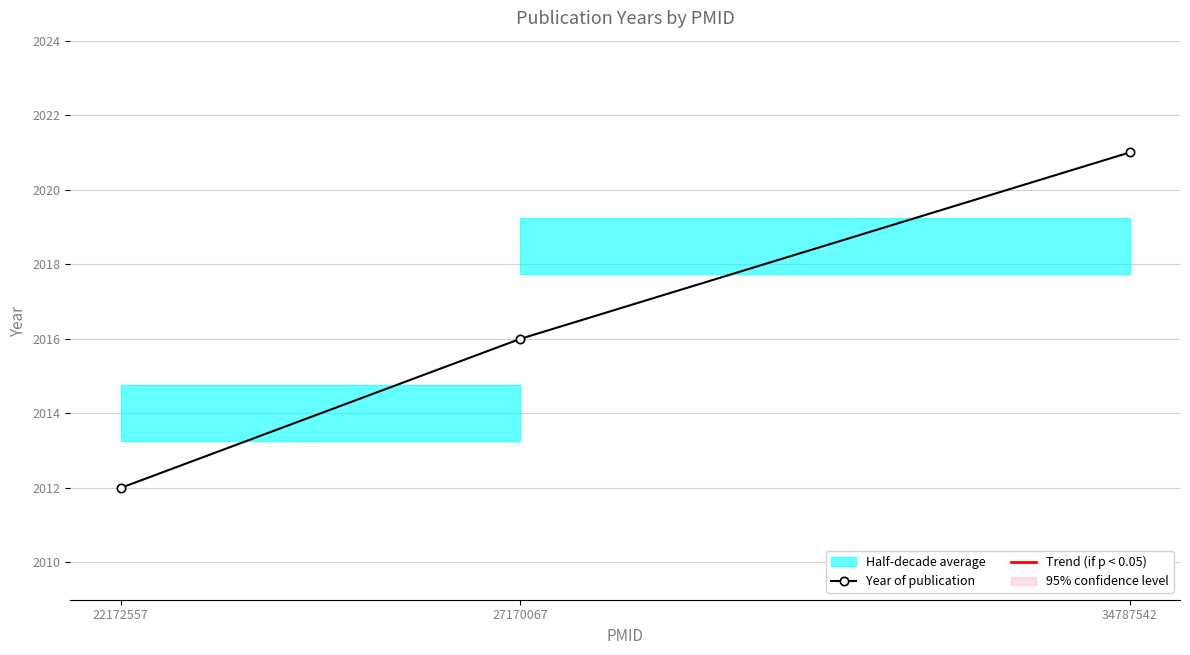

Reading left to right, list all the values displayed in this chart.

2012	2016	2021